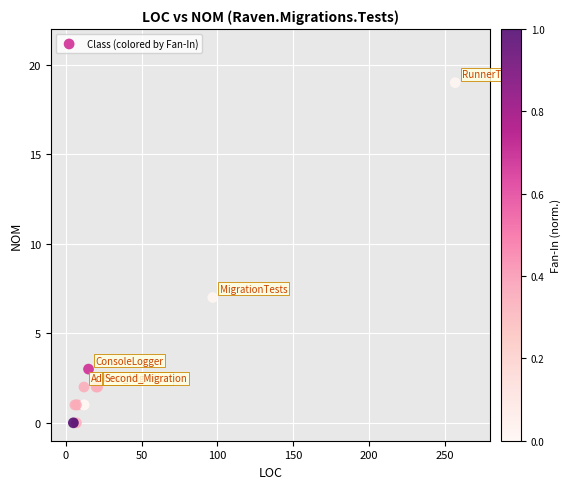

What Y value in the scatter plot is closest to 9?

7